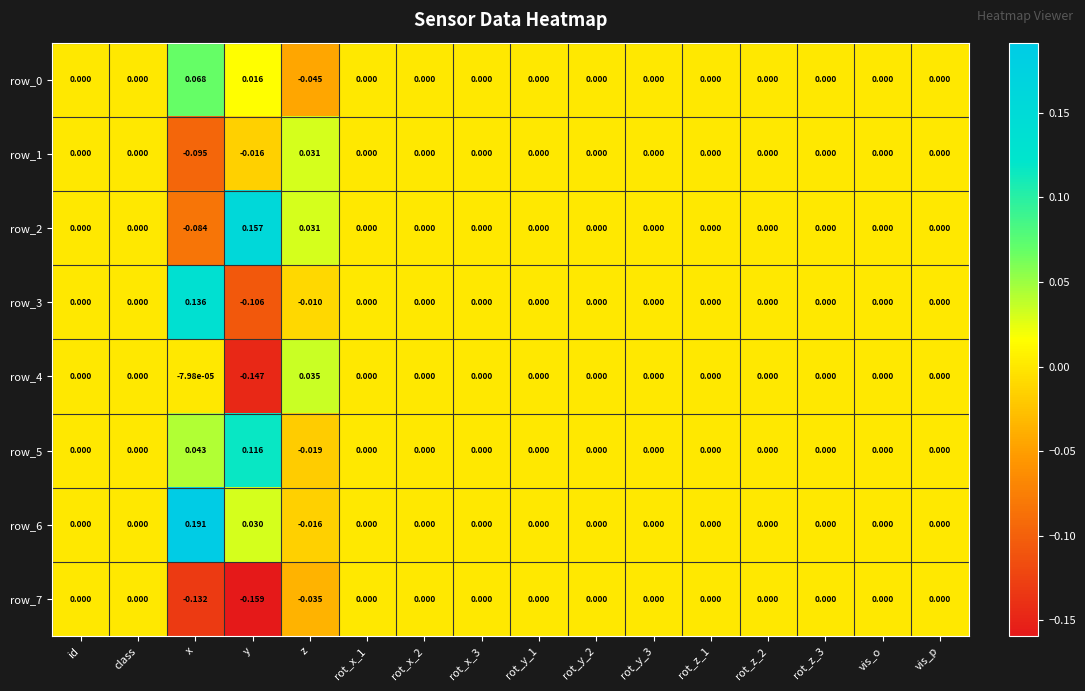

Count the row_0 values in the range 0 to 1.

15